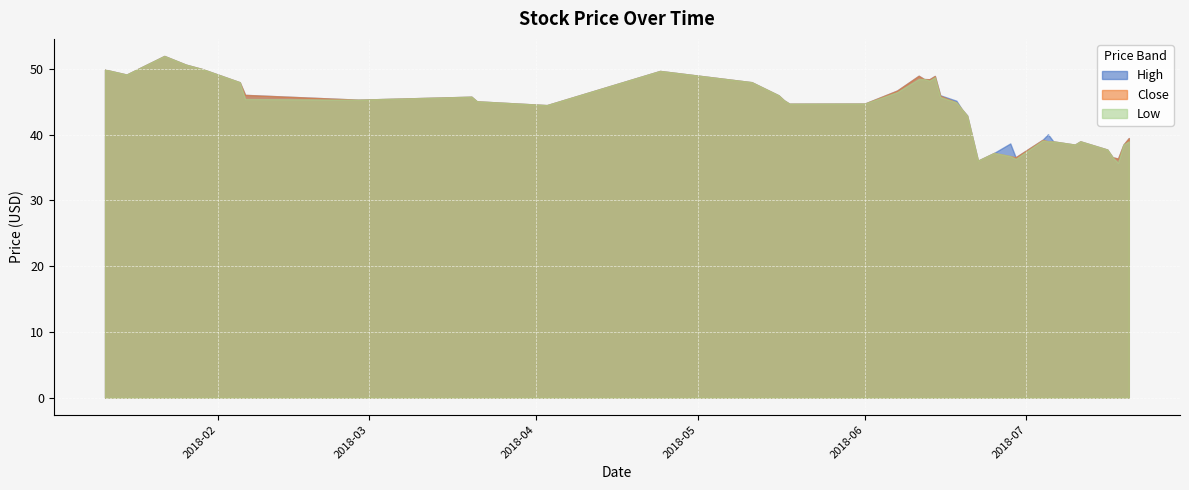

What are all the series names shown in the legend?

High, Close, Low